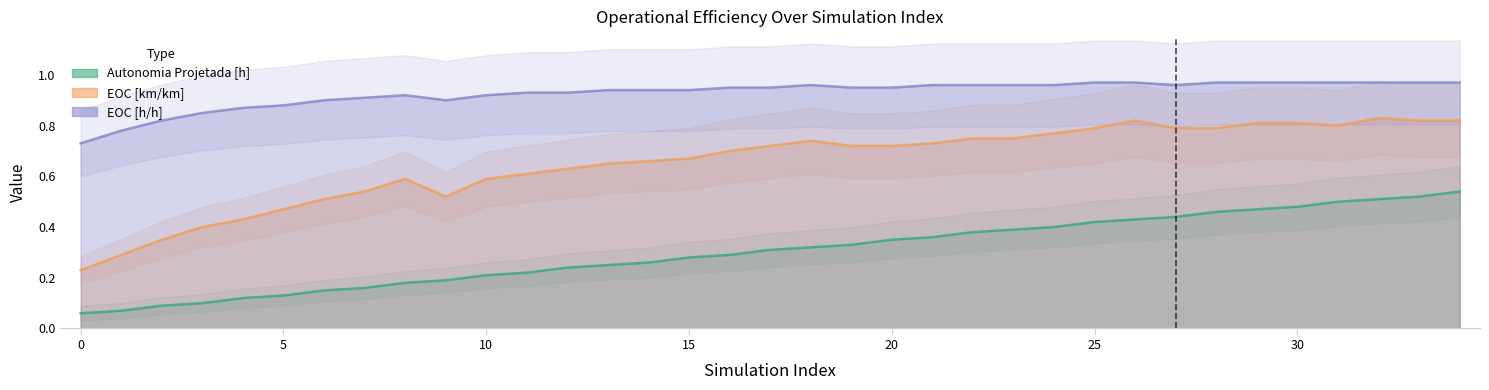

True or false: EOC [h/h] and Autonomia Projetada [h] cross at least once.

False